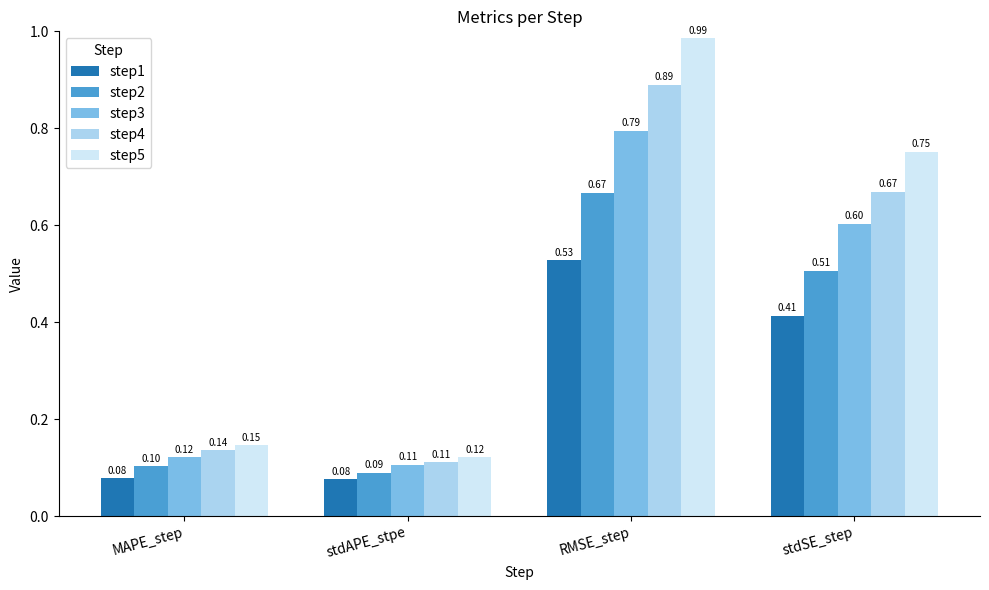

How many series are shown in this chart?

5